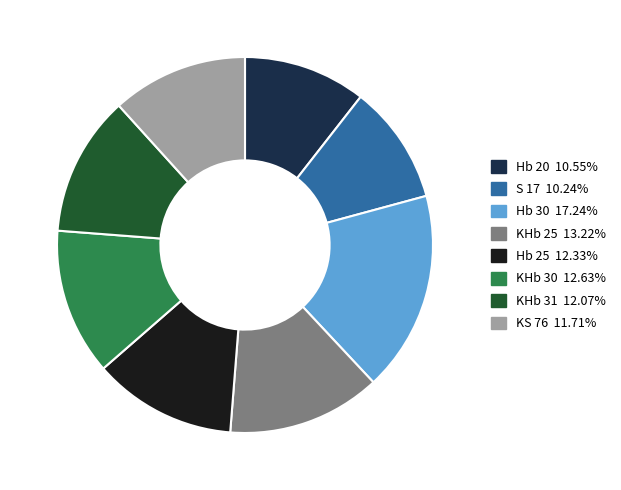

Do KHb 30 and KS 76 together represent more than half of the pie?

No